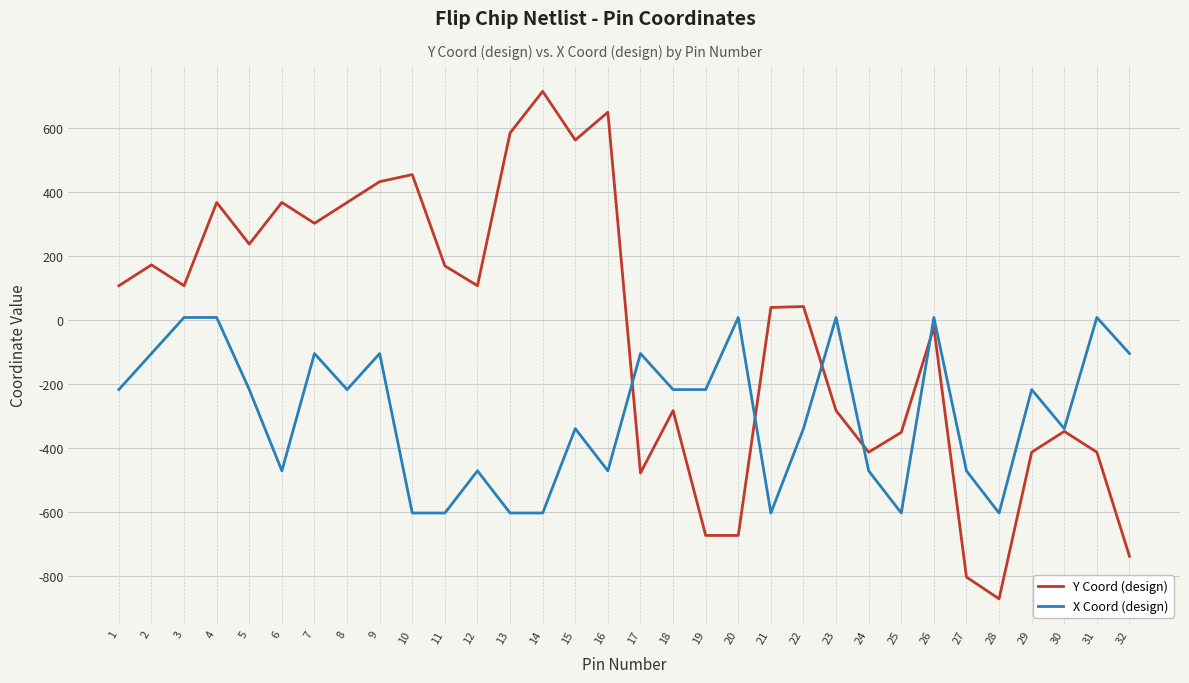

Which series ends up on top after the final intersection of Y Coord (design) and X Coord (design)?

X Coord (design)